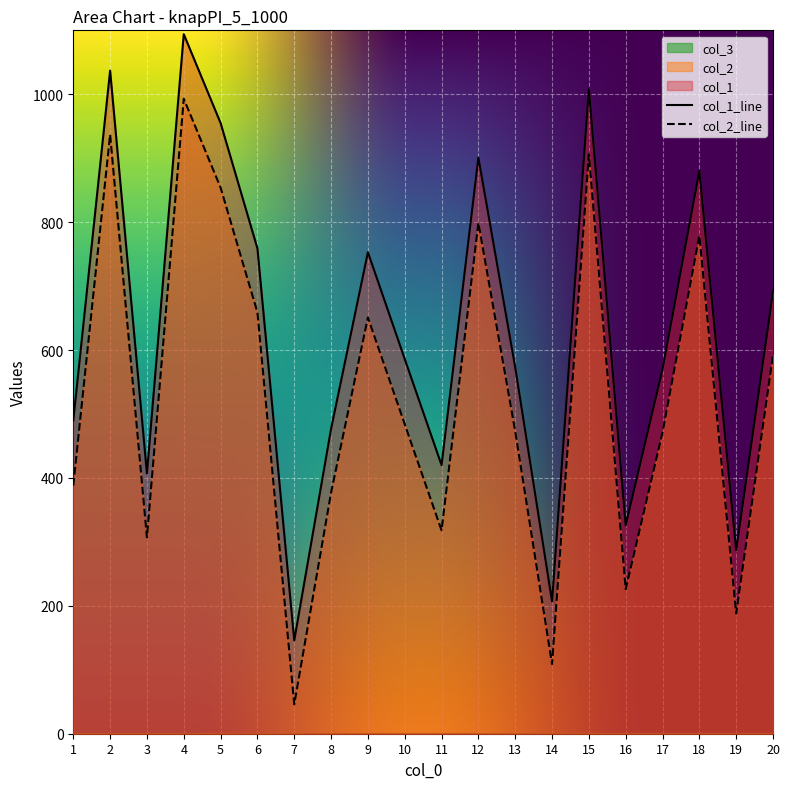

Where is the first local maximum for col_2?

2